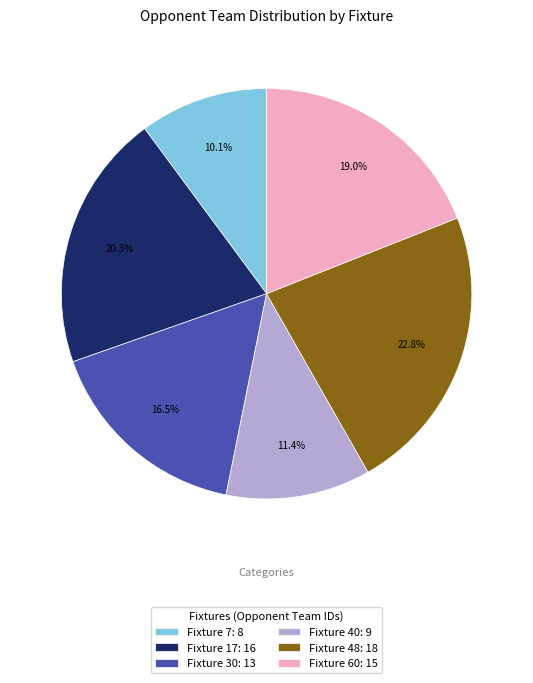

Which slice is the smallest?

Fixture 7: 8